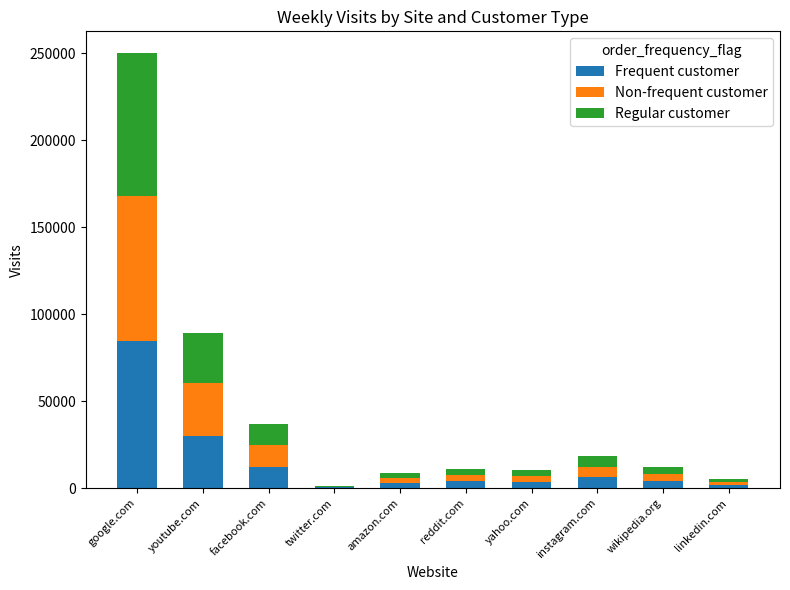

At which category is the sum across all series the highest?

google.com